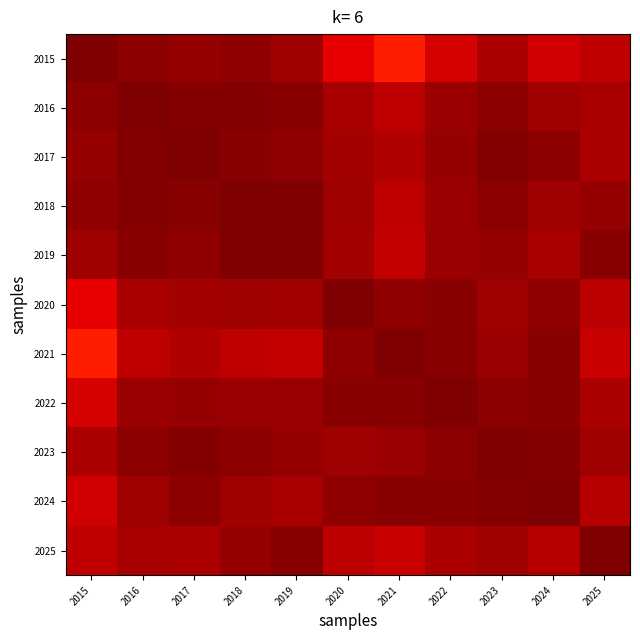

Reading left to right, extract all data points from this chart.

2015: 2015=1.0	2016=1.0	2017=1.0	2018=1.0	2019=1.0	2020=0.9	2021=0.9	2022=0.9	2023=1.0	2024=0.9	2025=0.9
2016: 2015=1.0	2016=1.0	2017=1.0	2018=1.0	2019=1.0	2020=1.0	2021=0.9	2022=1.0	2023=1.0	2024=1.0	2025=1.0
2017: 2015=1.0	2016=1.0	2017=1.0	2018=1.0	2019=1.0	2020=1.0	2021=1.0	2022=1.0	2023=1.0	2024=1.0	2025=1.0
2018: 2015=1.0	2016=1.0	2017=1.0	2018=1.0	2019=1.0	2020=1.0	2021=0.9	2022=1.0	2023=1.0	2024=1.0	2025=1.0
2019: 2015=1.0	2016=1.0	2017=1.0	2018=1.0	2019=1.0	2020=1.0	2021=0.9	2022=1.0	2023=1.0	2024=1.0	2025=1.0
2020: 2015=0.9	2016=1.0	2017=1.0	2018=1.0	2019=1.0	2020=1.0	2021=1.0	2022=1.0	2023=1.0	2024=1.0	2025=0.9
2021: 2015=0.9	2016=0.9	2017=1.0	2018=0.9	2019=0.9	2020=1.0	2021=1.0	2022=1.0	2023=1.0	2024=1.0	2025=0.9
2022: 2015=0.9	2016=1.0	2017=1.0	2018=1.0	2019=1.0	2020=1.0	2021=1.0	2022=1.0	2023=1.0	2024=1.0	2025=1.0
2023: 2015=1.0	2016=1.0	2017=1.0	2018=1.0	2019=1.0	2020=1.0	2021=1.0	2022=1.0	2023=1.0	2024=1.0	2025=1.0
2024: 2015=0.9	2016=1.0	2017=1.0	2018=1.0	2019=1.0	2020=1.0	2021=1.0	2022=1.0	2023=1.0	2024=1.0	2025=1.0
2025: 2015=0.9	2016=1.0	2017=1.0	2018=1.0	2019=1.0	2020=0.9	2021=0.9	2022=1.0	2023=1.0	2024=1.0	2025=1.0